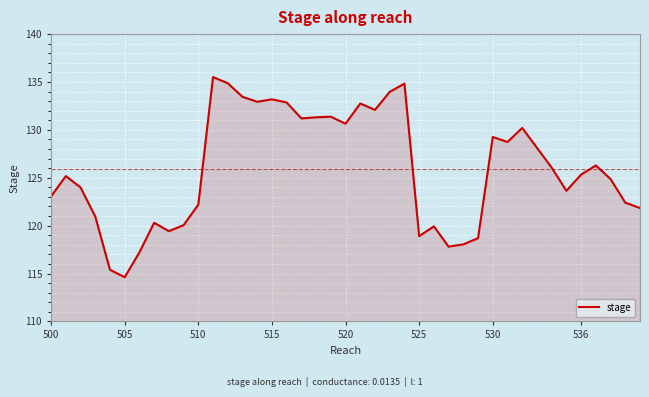

True or false: the data has more than 1 interior local peaks.

True